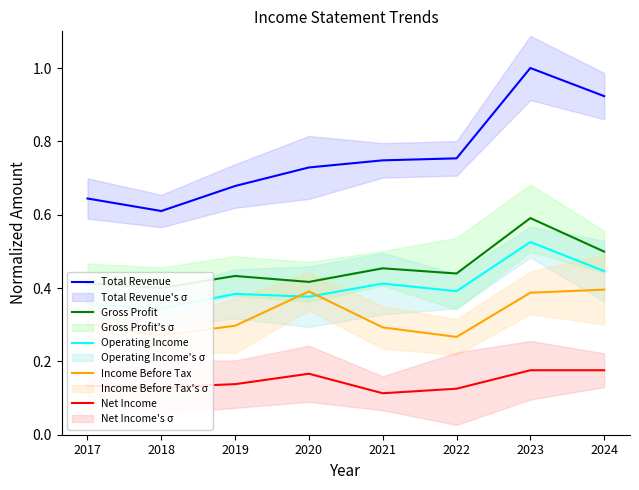

True or false: Total Revenue and Gross Profit cross at least once.

False